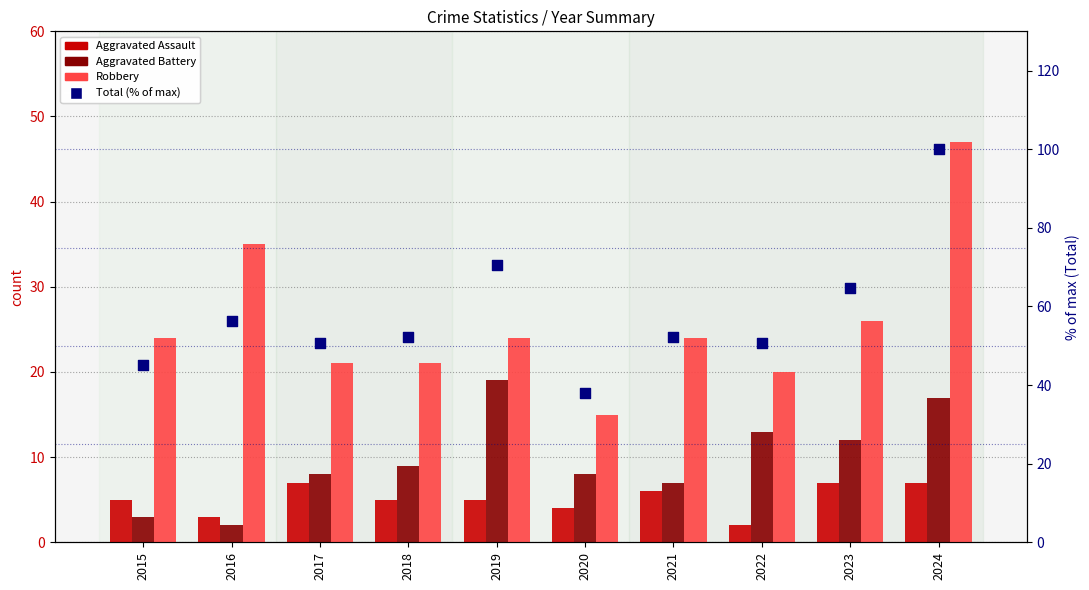

At how many categories does at least one series exceed 94?

1